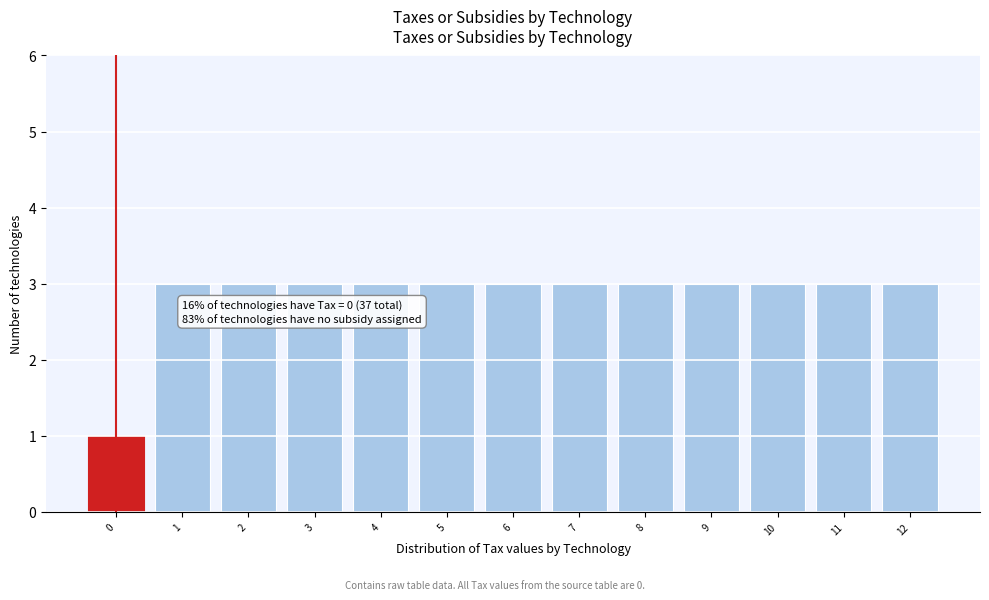

Reading left to right, what are all the values shown in this chart?

0=1	1=3	2=3	3=3	4=3	5=3	6=3	7=3	8=3	9=3	10=3	11=3	12=3